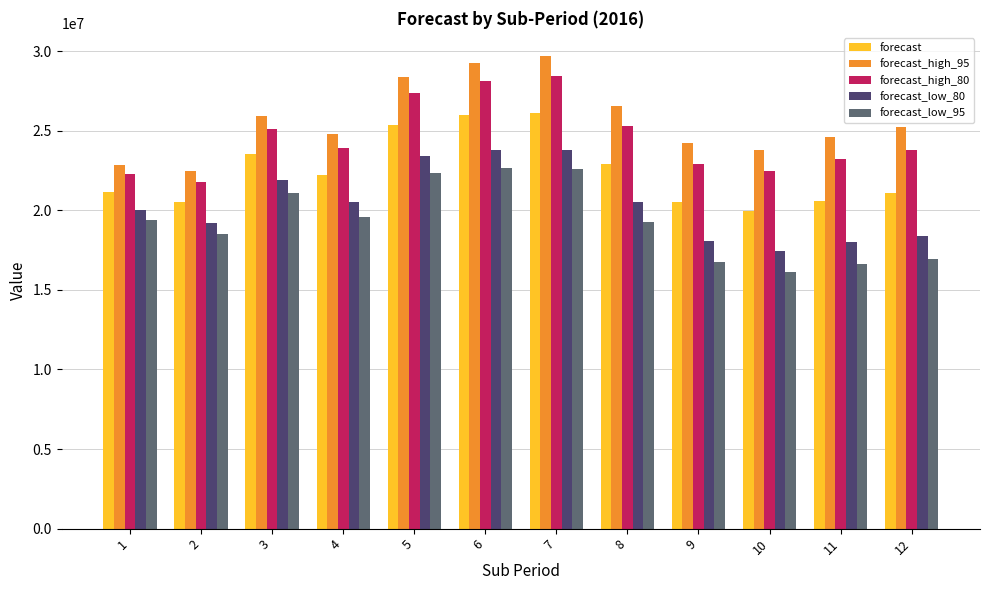

What is the total value across all series at 4?

111039856.2